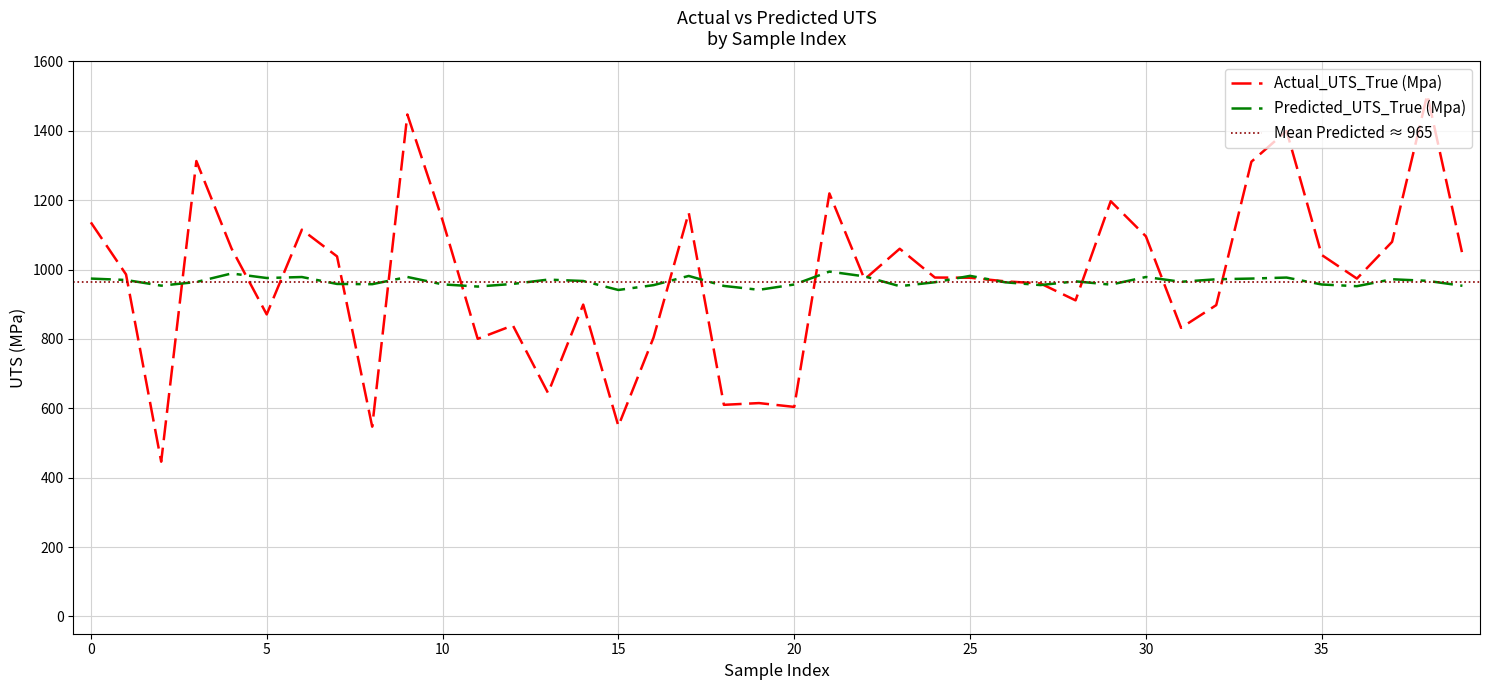

What is the label of the 19th point from the right?

21